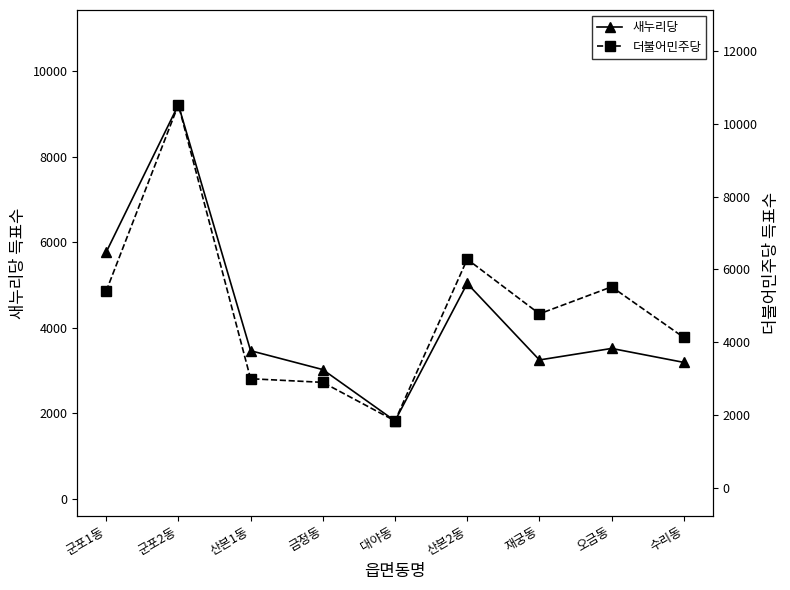

Does the chart display data point markers on the line(s)?

Yes